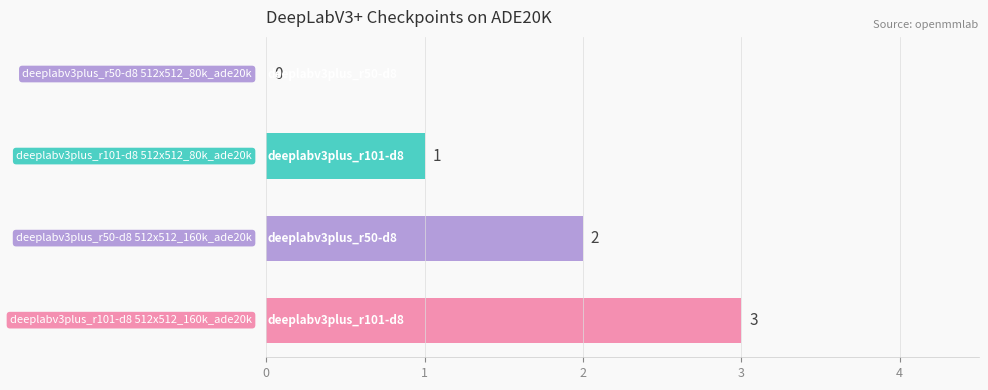

Reading right to left, what are all the values shown in this chart?

3=3	2=2	1=1	0=0